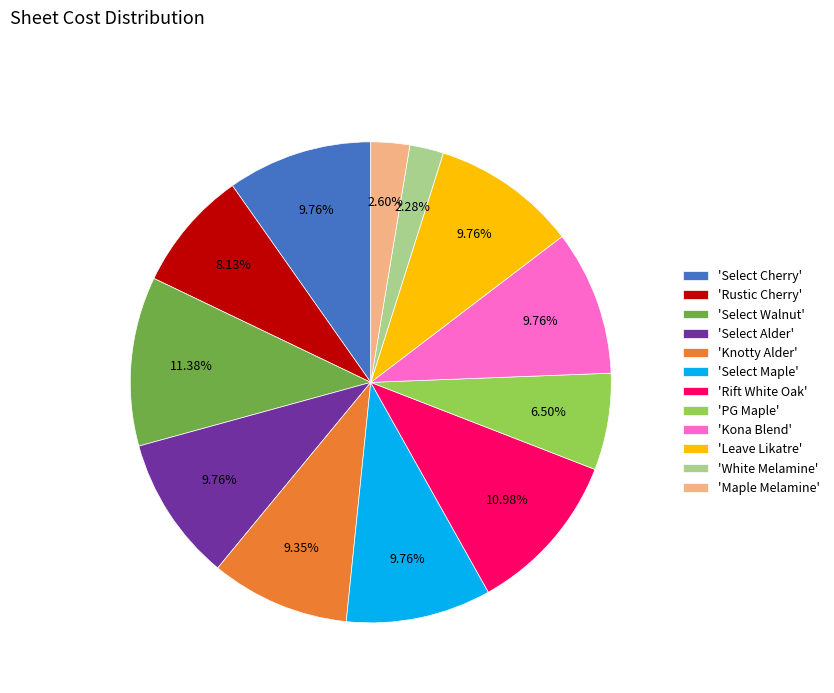

Is the sum of 'Select Alder' and 'Kona Blend' greater than half?

No